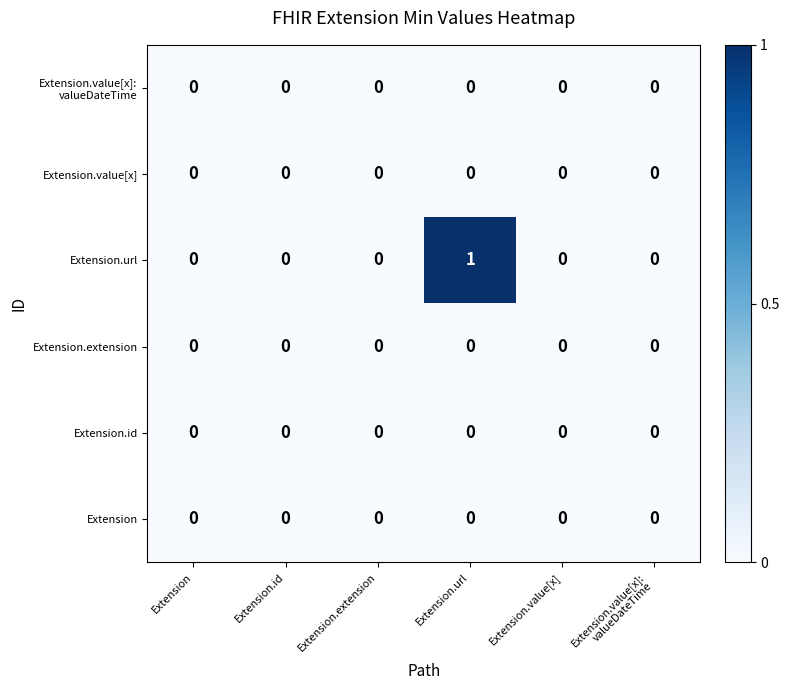

Is it true that Extension.extension equals 0 at Extension?

True